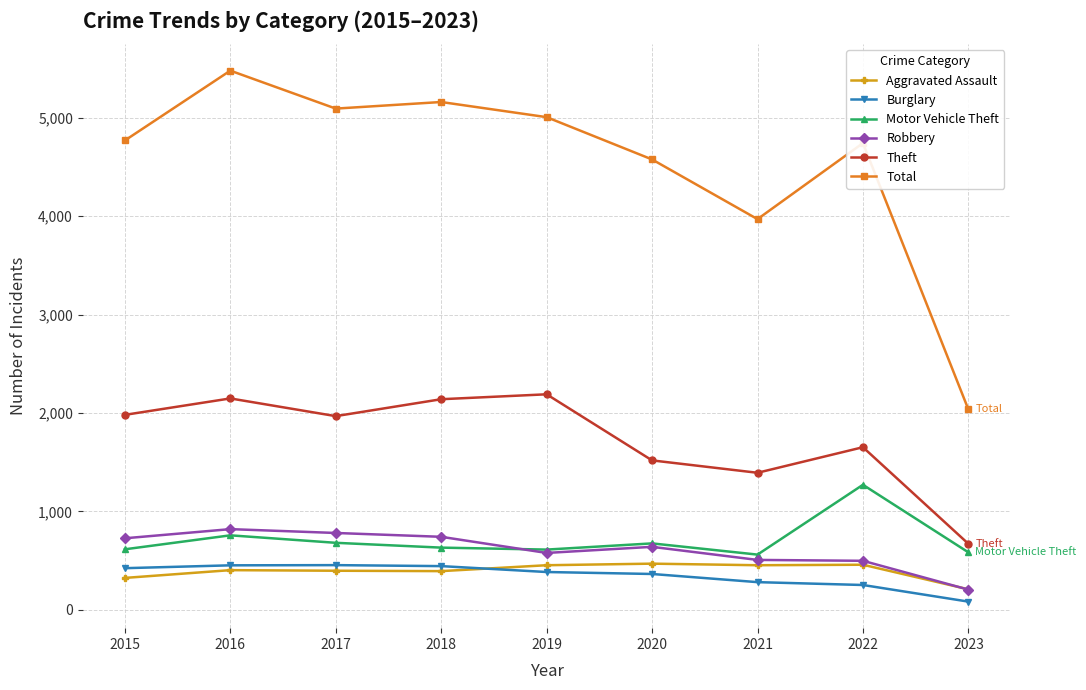

The Theft series shows 1968 at 2017. True or false?

True